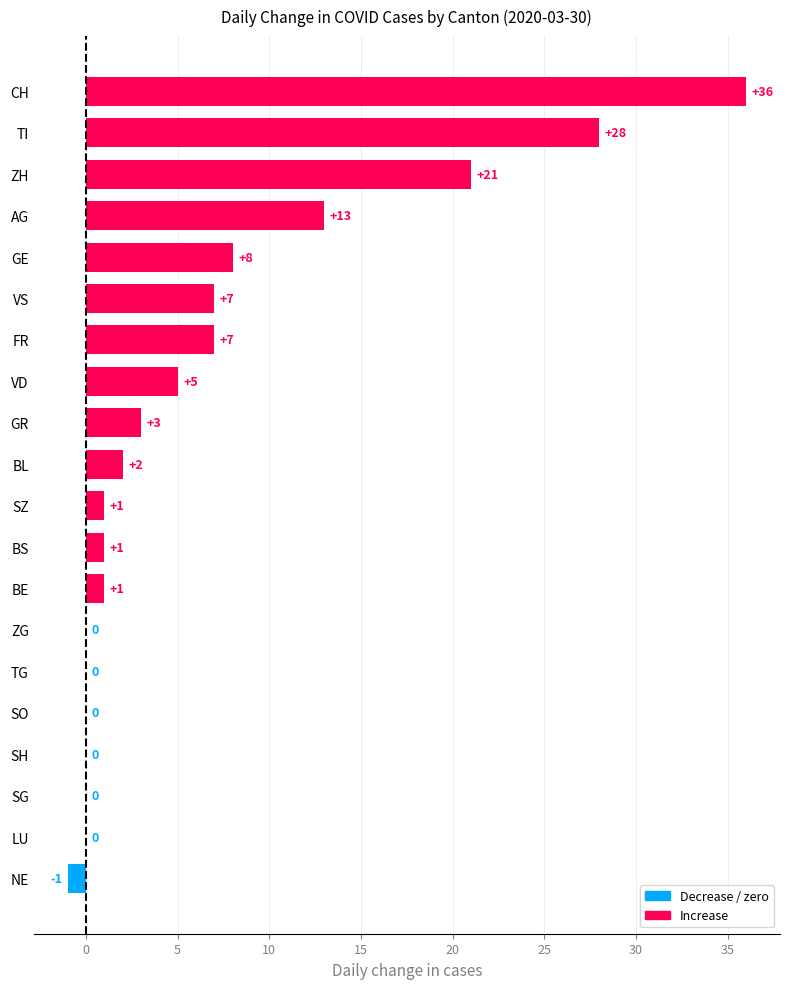

How many series are shown in this chart?

1